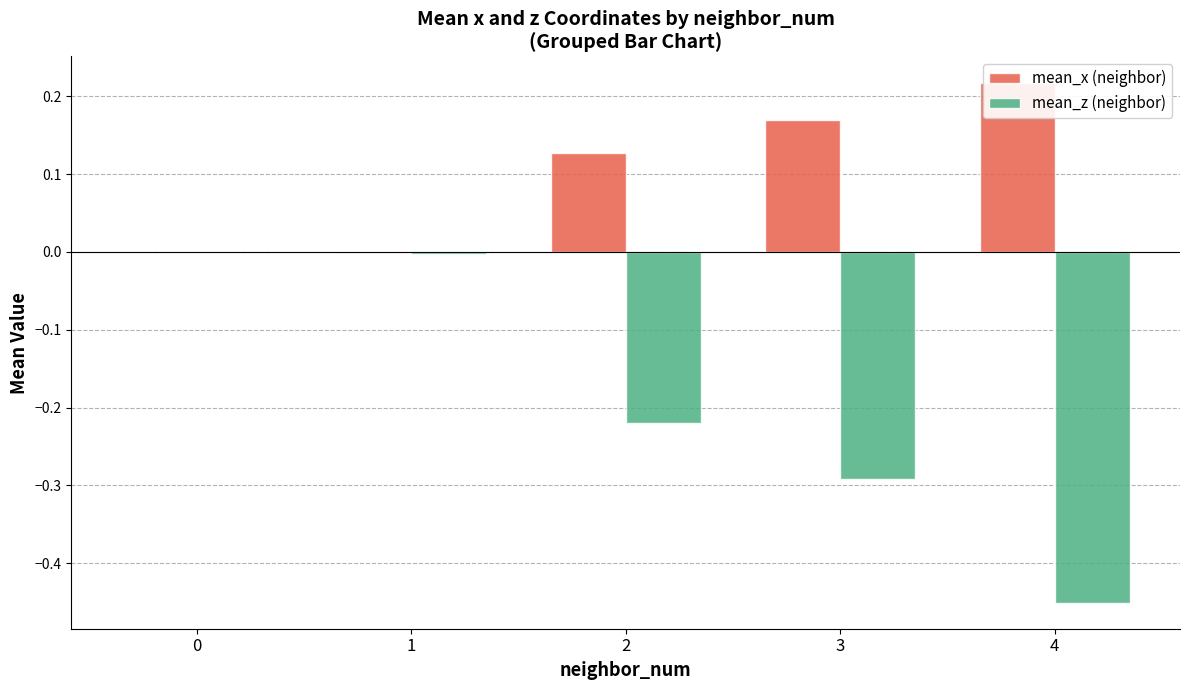

Does the chart contain stacked bars?

No